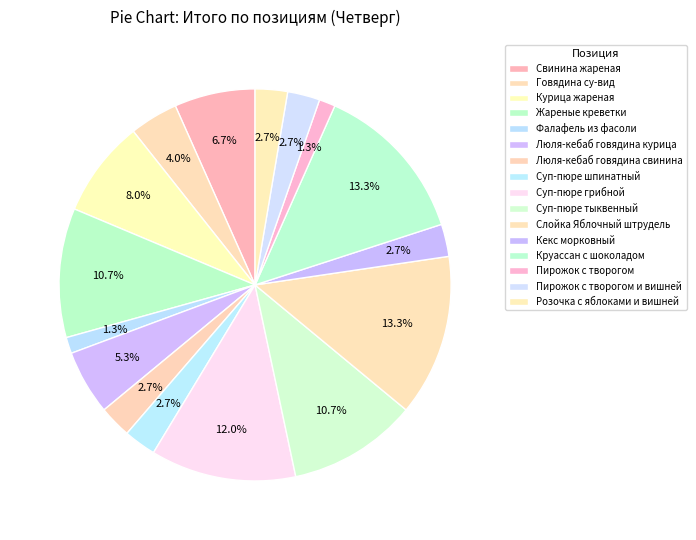

Which slice is the largest?

Слойка Яблочный штрудель